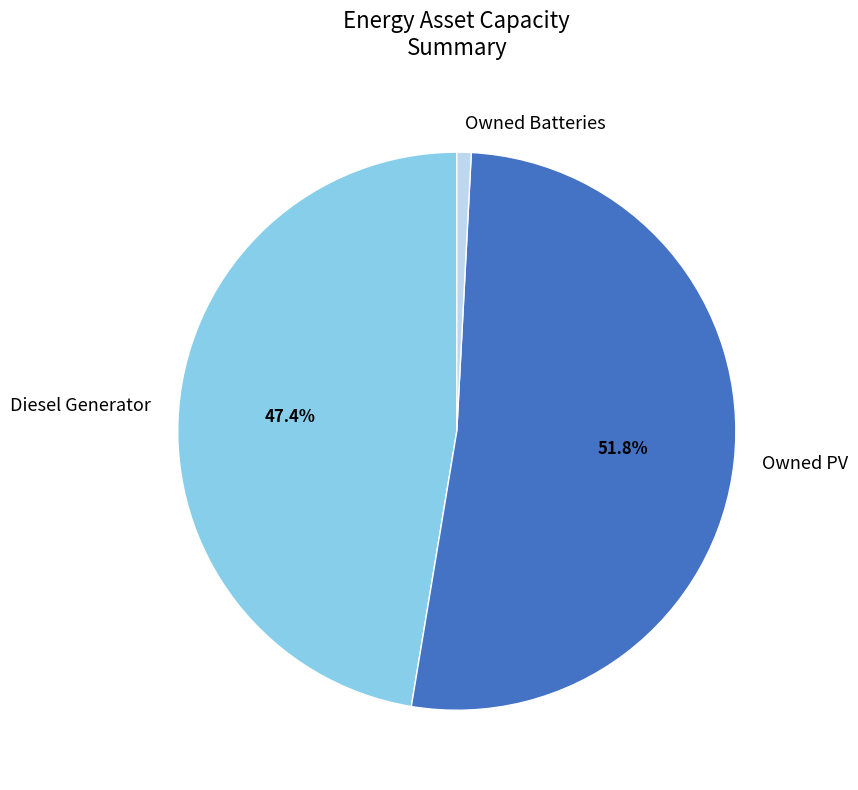

To the nearest percent, what is the difference between the Diesel Generator and Owned PV slice percentages?

4%